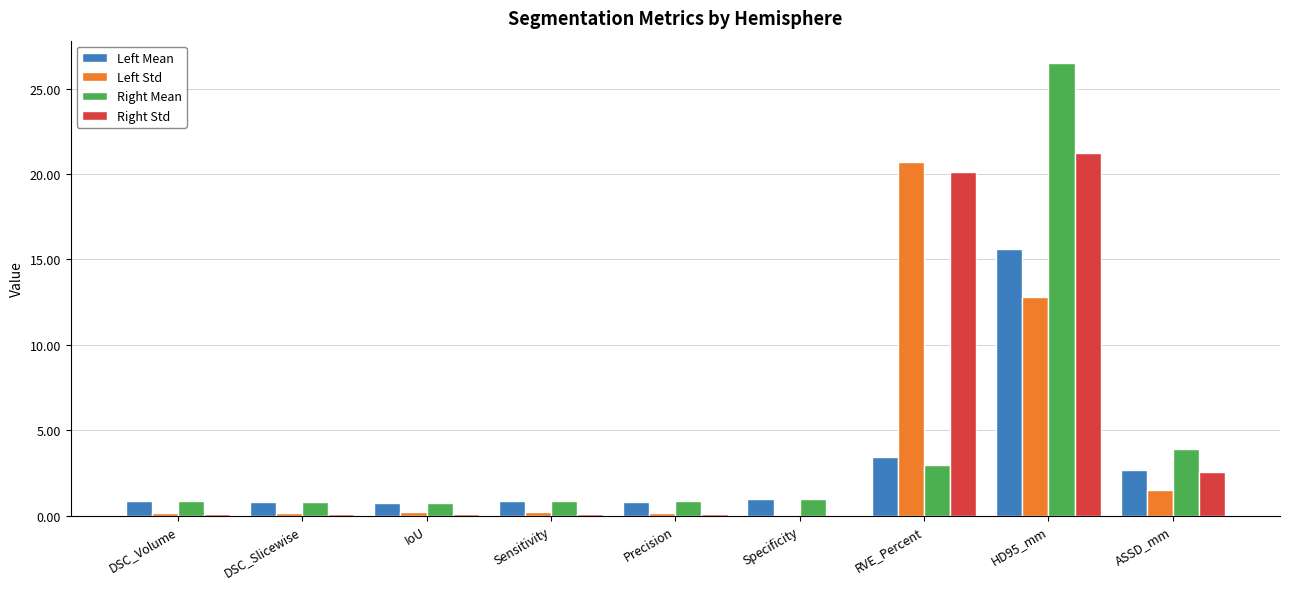

What is the spread (max minus min) of values at IoU?

0.6